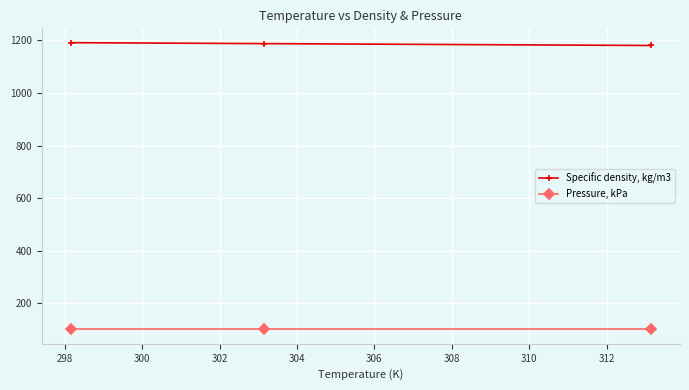

What is the sum of all Specific density, kg/m3 values?

3557.5